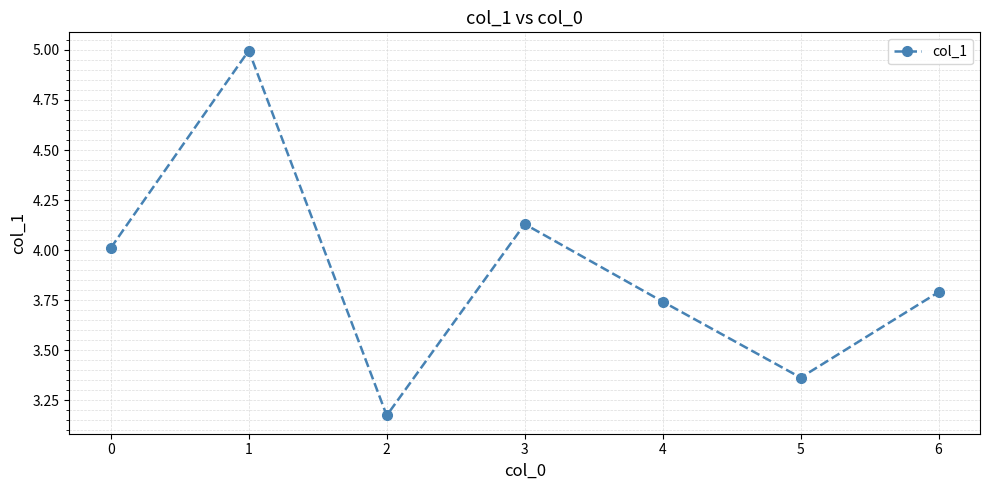

True or false: the data shows 2.7 at 3.

False